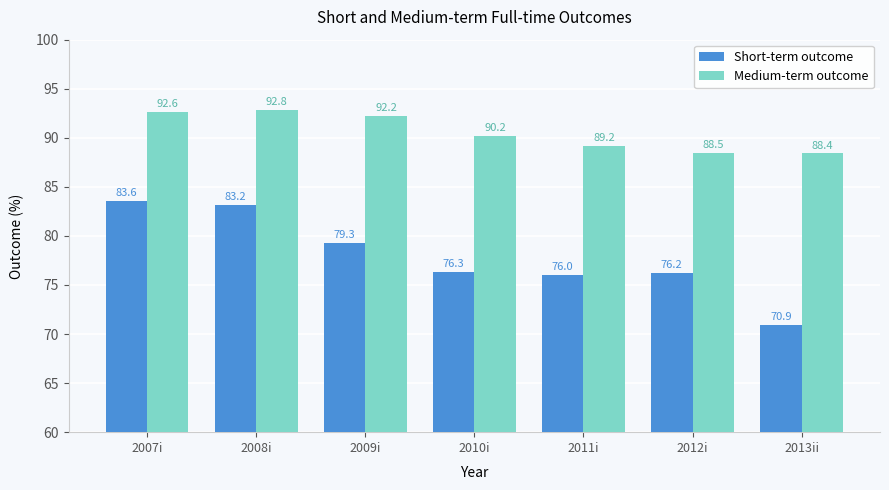

Which series changed the most between 2011i and 2012i?

Medium-term outcome